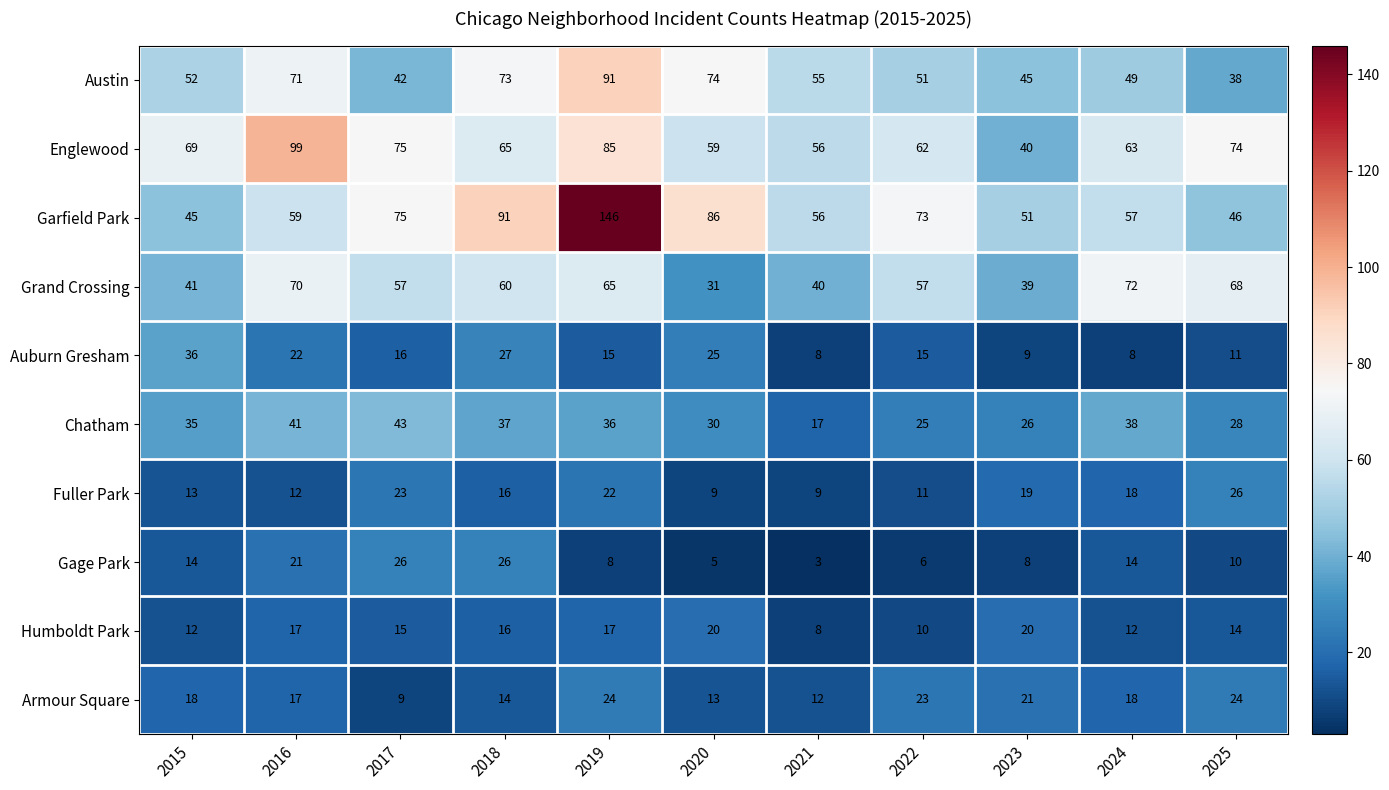

At 2022, list the series in order from smallest to largest.

Gage Park, Humboldt Park, Fuller Park, Auburn Gresham, Armour Square, Chatham, Austin, Grand Crossing, Englewood, Garfield Park